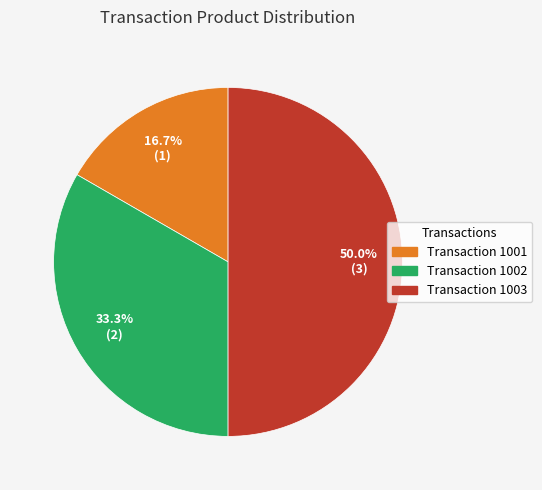

Does Transaction 1001 represent more than half of the total?

No